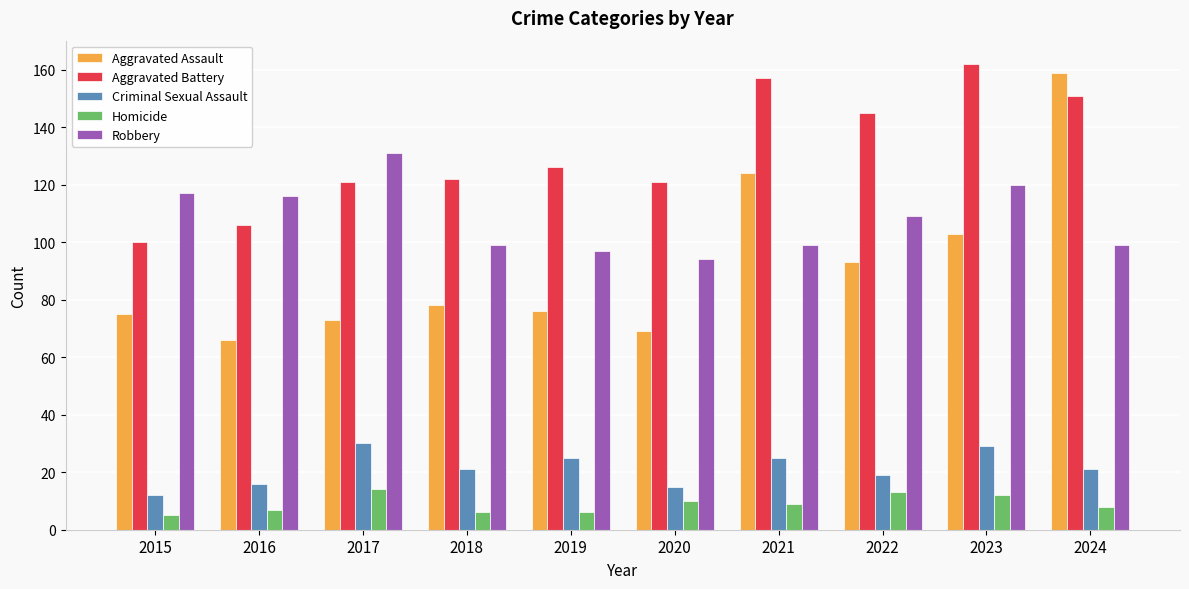

What is the difference between the second highest and minimum values in the Aggravated Battery series?

57